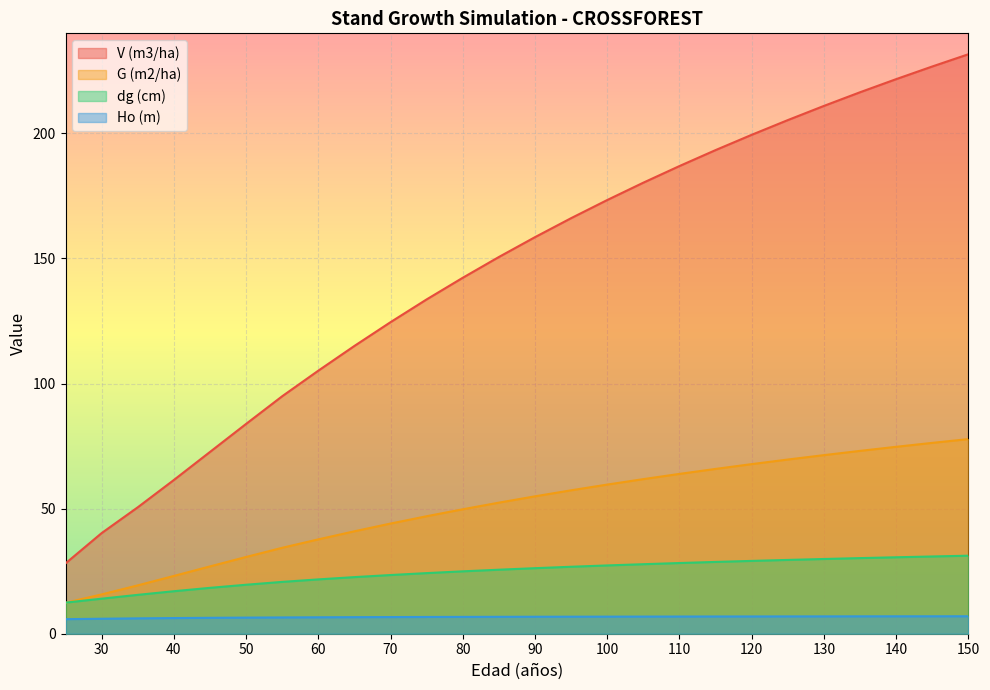

True or false: V (m3/ha) and G (m2/ha) cross at least once.

False